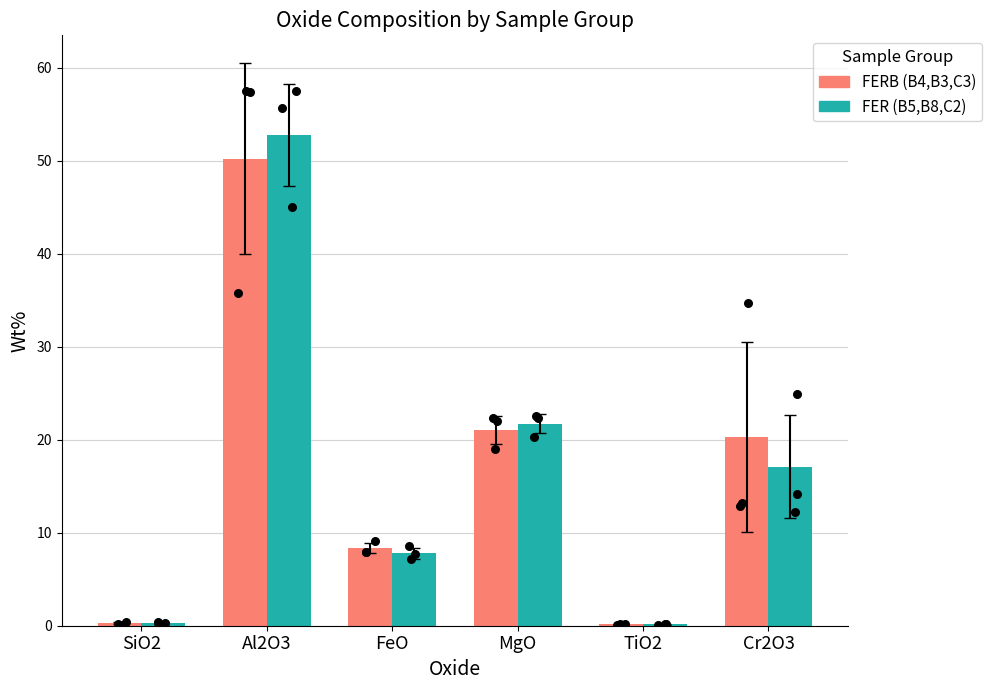

Which series has the largest Y range (max minus min)?

FER (B5,B8,C2)